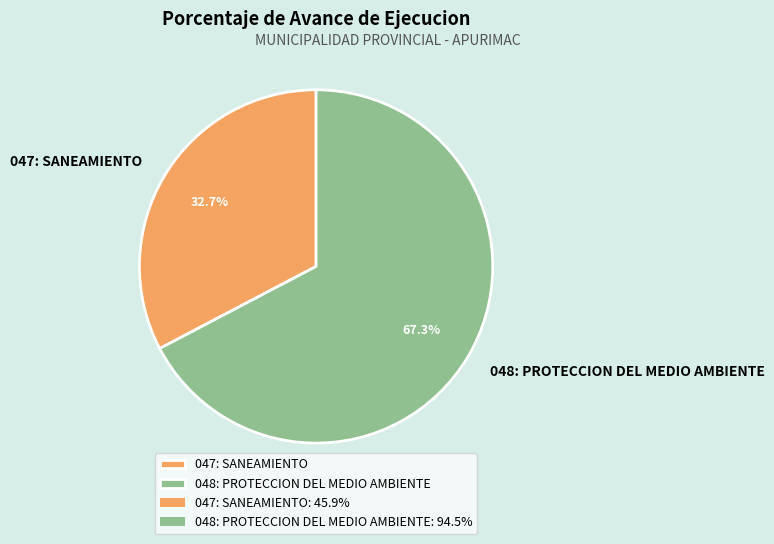

What is the majority slice?

048: PROTECCION DEL MEDIO AMBIENTE